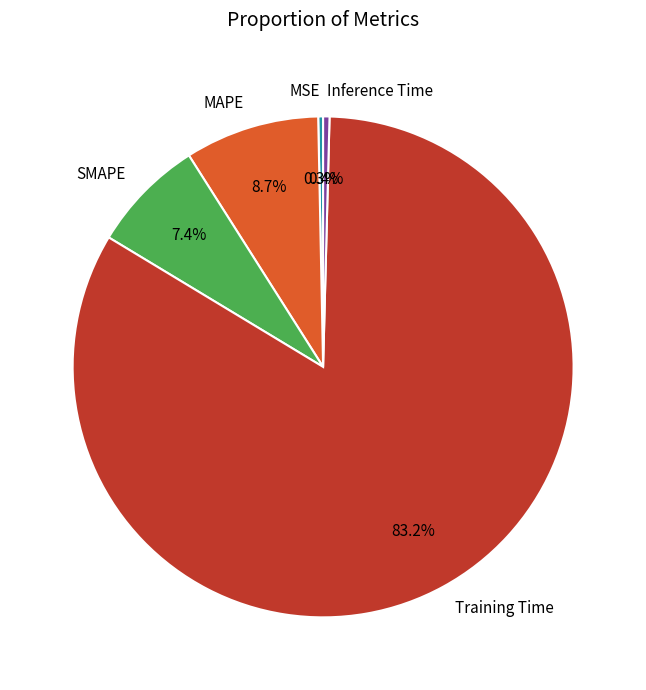

To the nearest percent, what is the difference between the MAPE and Inference Time slice percentages?

8%